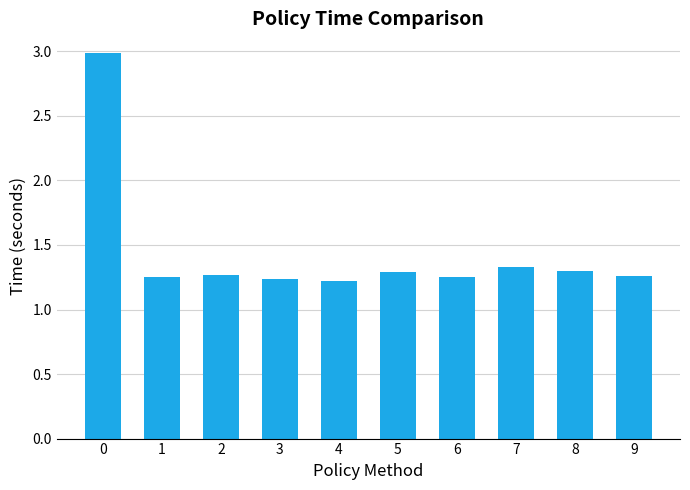

Count the values in the range 1 to 2.

9